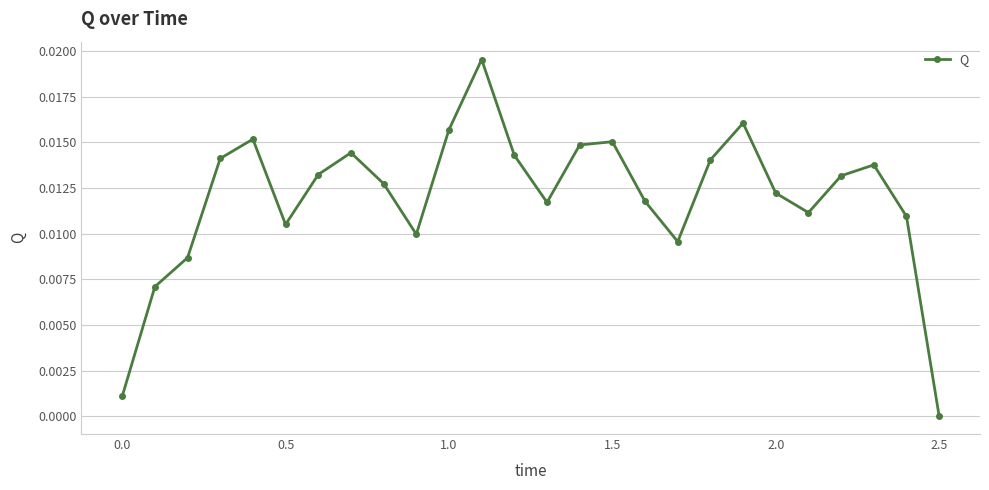

How many points are higher than both their immediate neighbors (excluding endpoints)?

6